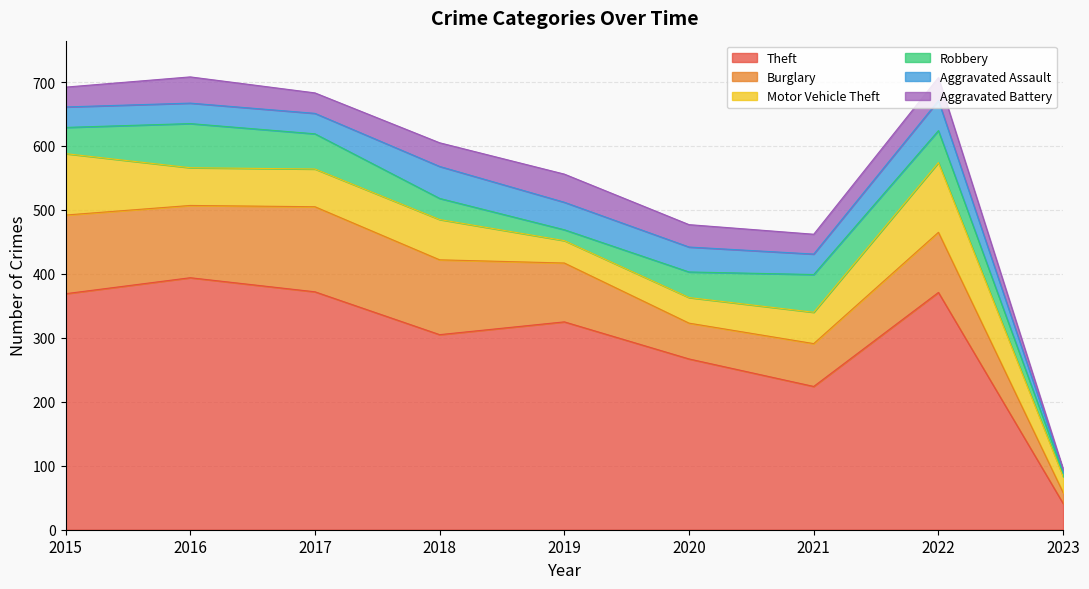

Rank the series at 2020 from highest to lowest value.

Theft, Burglary, Motor Vehicle Theft, Robbery, Aggravated Assault, Aggravated Battery